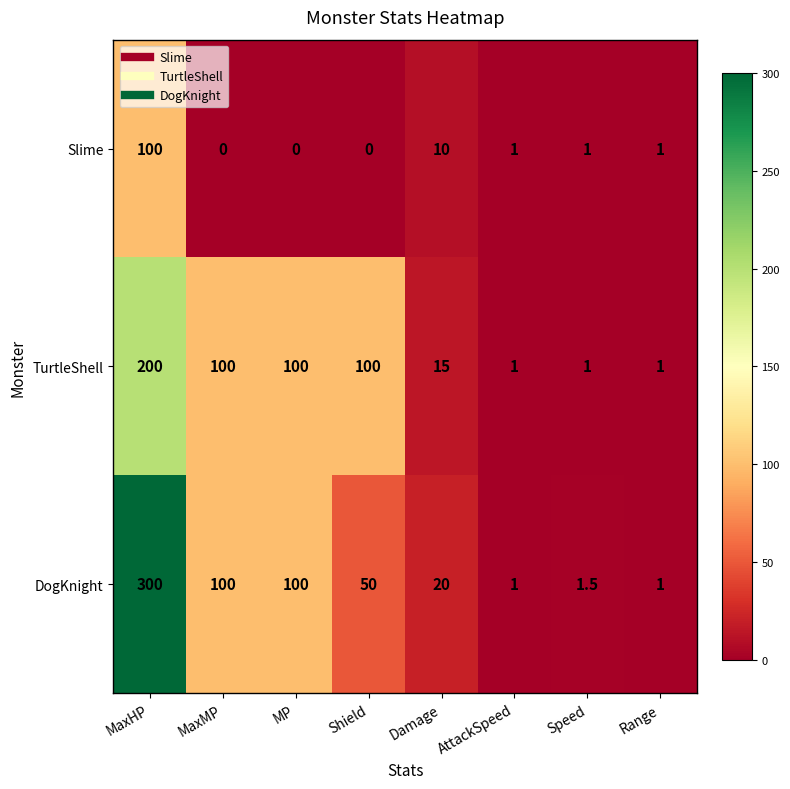

How many categories are shown in the chart?

8